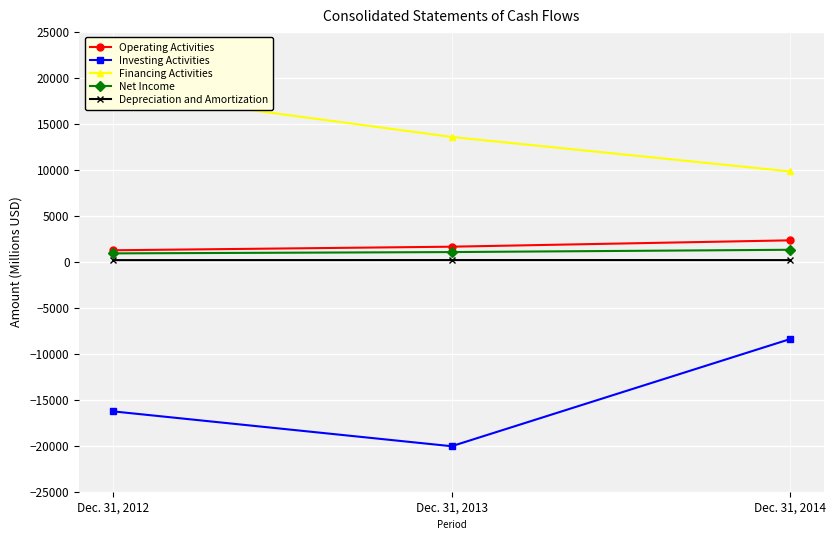

Reading right to left, transcribe all the data shown in this chart.

Operating Activities: Dec. 31, 2014=2348	Dec. 31, 2013=1656	Dec. 31, 2012=1266
Investing Activities: Dec. 31, 2014=-8395	Dec. 31, 2013=-20050	Dec. 31, 2012=-16260
Financing Activities: Dec. 31, 2014=9843	Dec. 31, 2013=13595	Dec. 31, 2012=18523
Net Income: Dec. 31, 2014=1321	Dec. 31, 2013=1071	Dec. 31, 2012=928
Depreciation and Amortization: Dec. 31, 2014=199	Dec. 31, 2013=202	Dec. 31, 2012=196